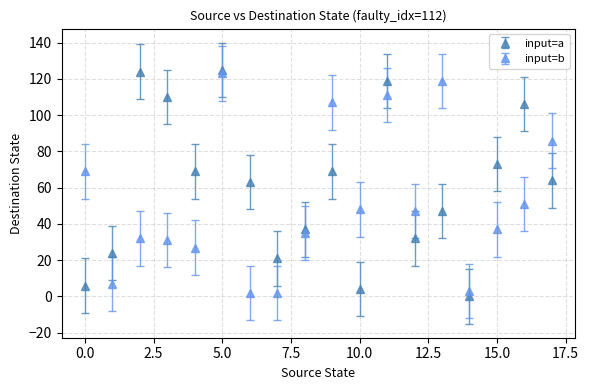

At how many categories does at least one series exceed 91?

7